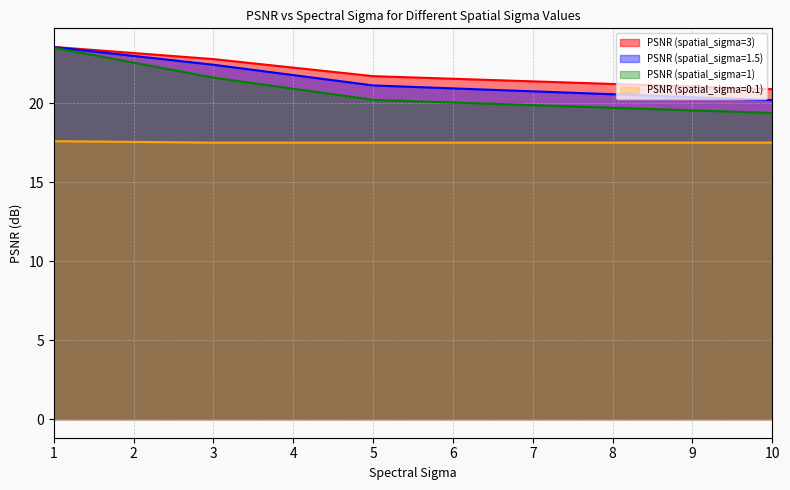

True or false: PSNR (spatial_sigma=3) has more than 0 interior local peaks.

False